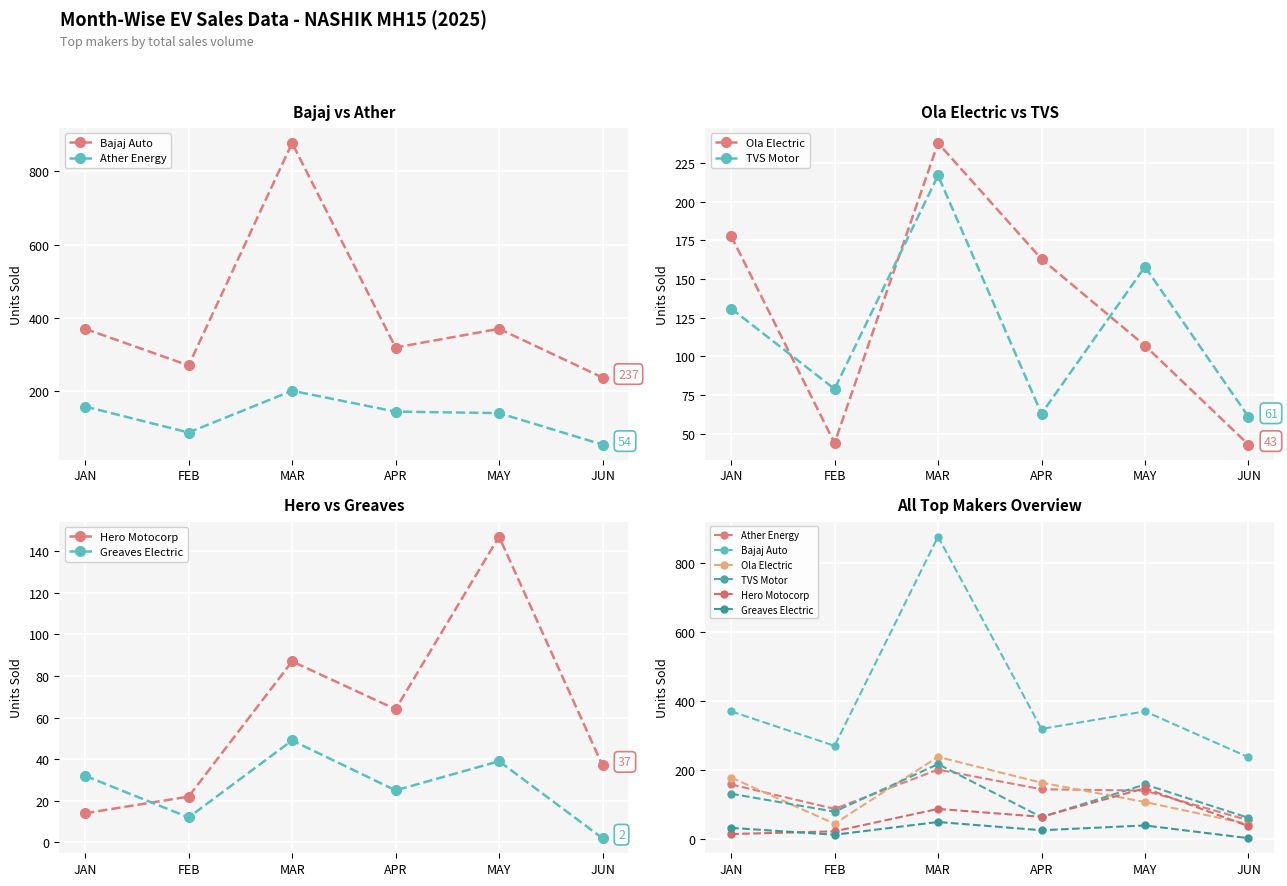

Rank the series by their maximum value, from highest to lowest.

Bajaj Auto, Ola Electric, TVS Motor, Ather Energy, Hero Motocorp, Greaves Electric